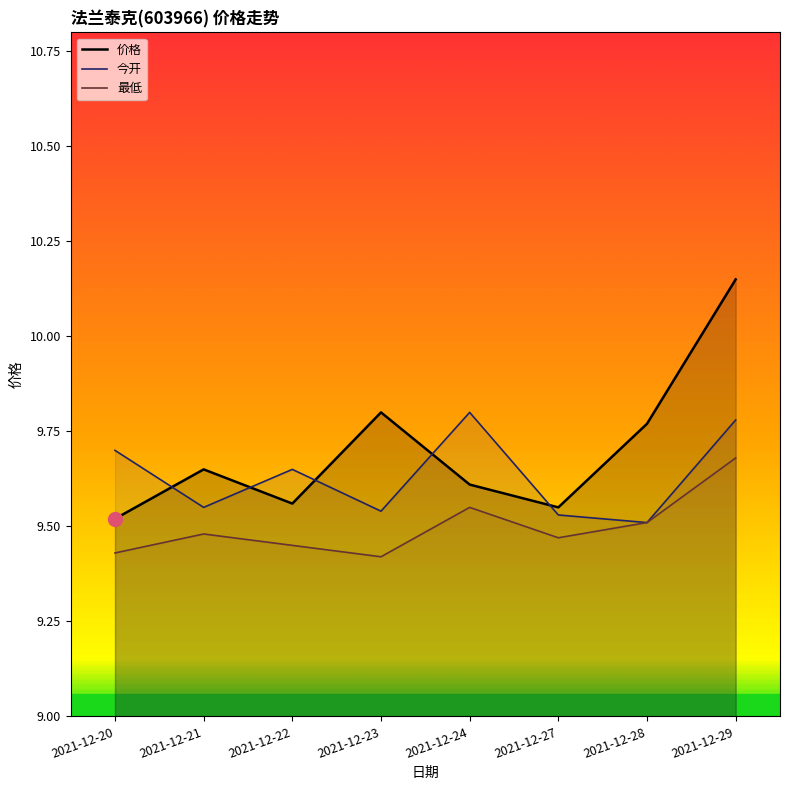

Is the value of 价格 at 2021-12-20 greater than the value of 最低 at 2021-12-20?

Yes